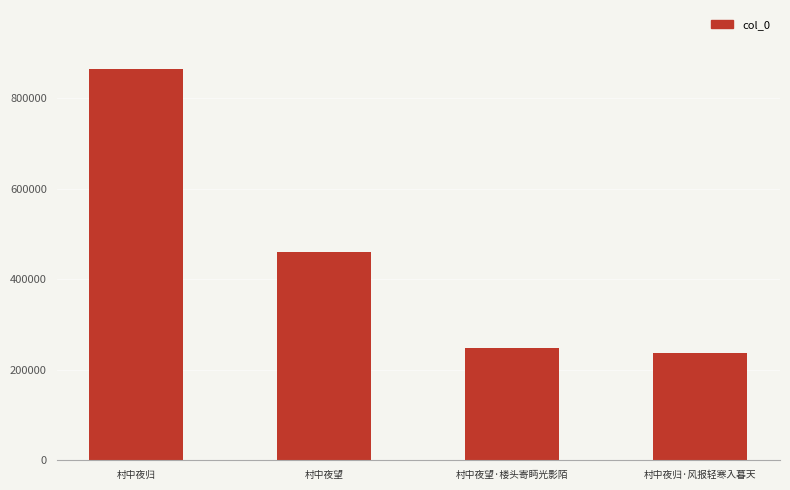

What is the difference between the values at 村中夜归 and 村中夜望?

404208